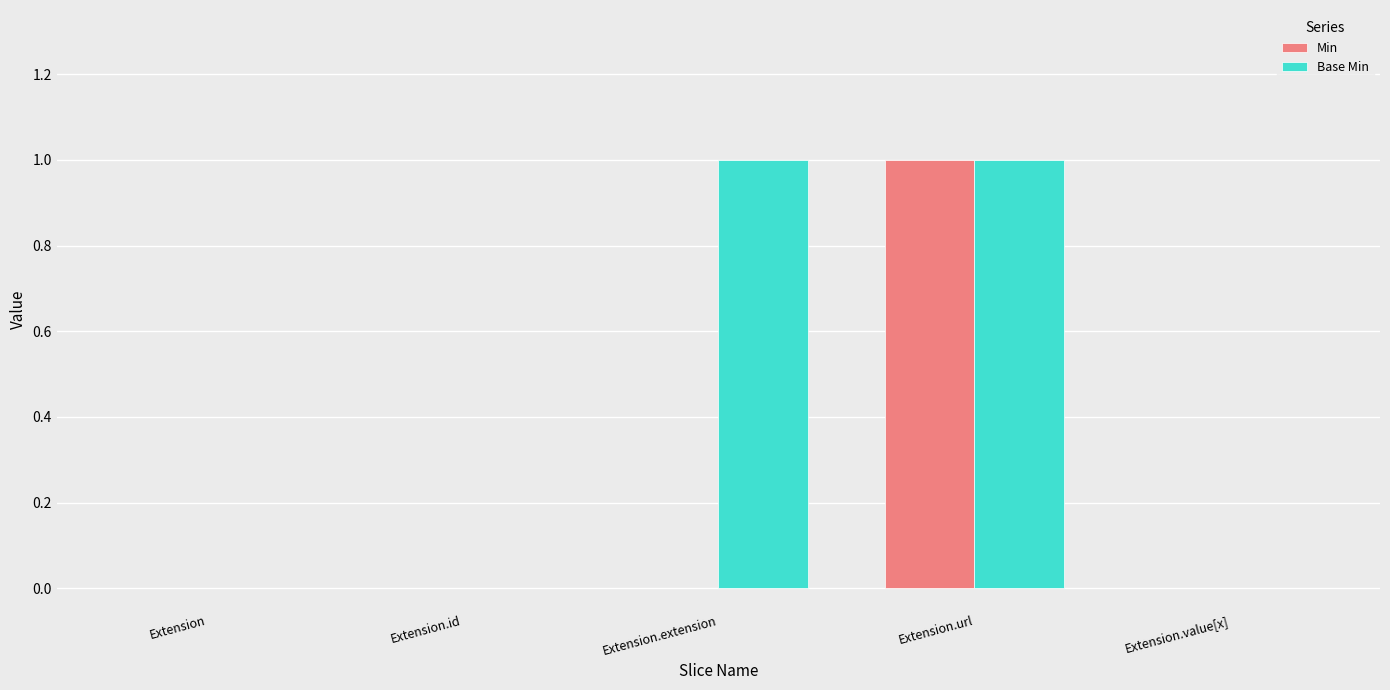

Is the value of Min at Extension.id greater than the value of Base Min at Extension.extension?

No